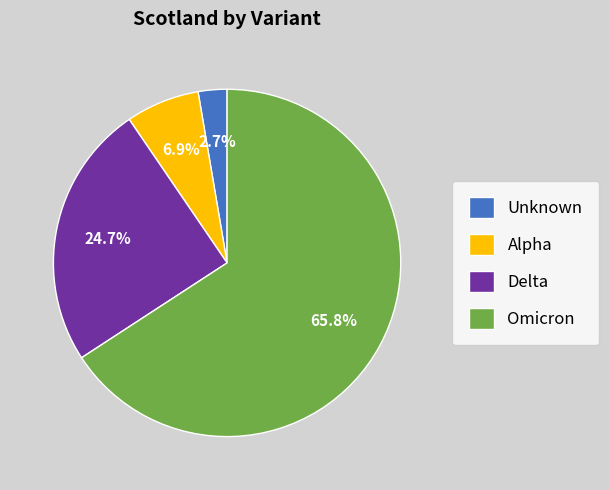

How many slices are in this pie chart?

4